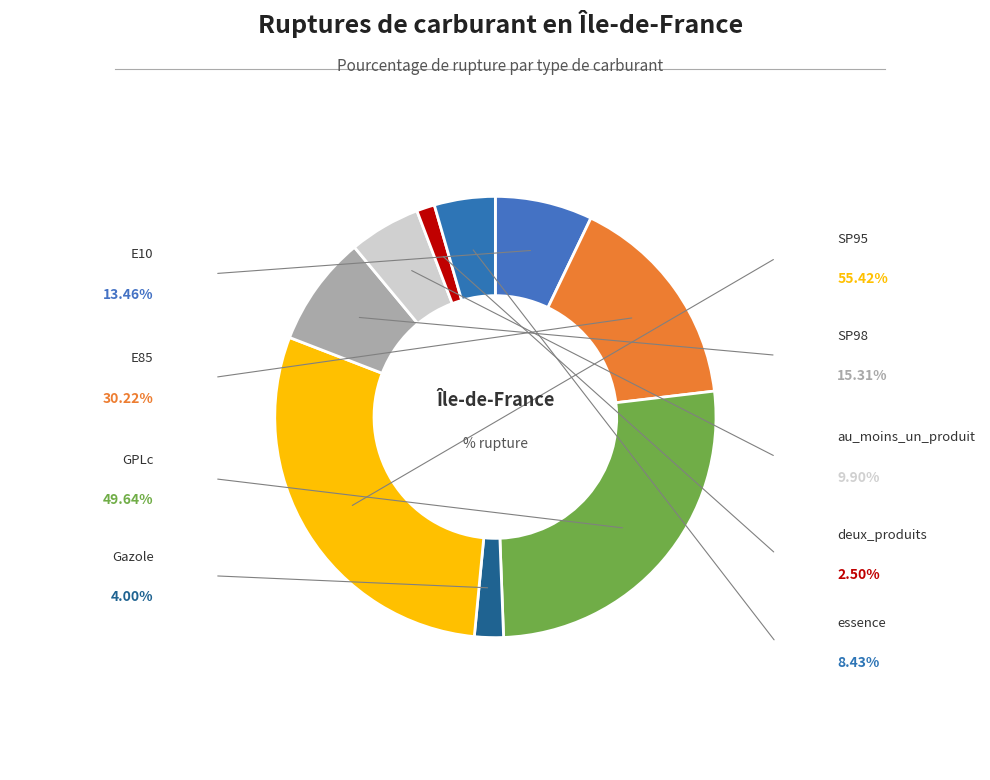

Does any single category account for the majority?

No